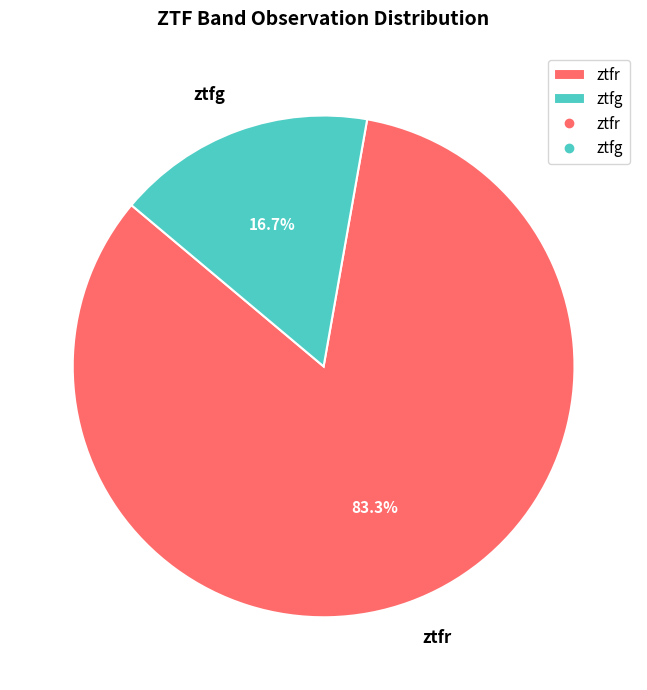

Combined, what portion of the pie is ztfg and ztfr?

100.0%